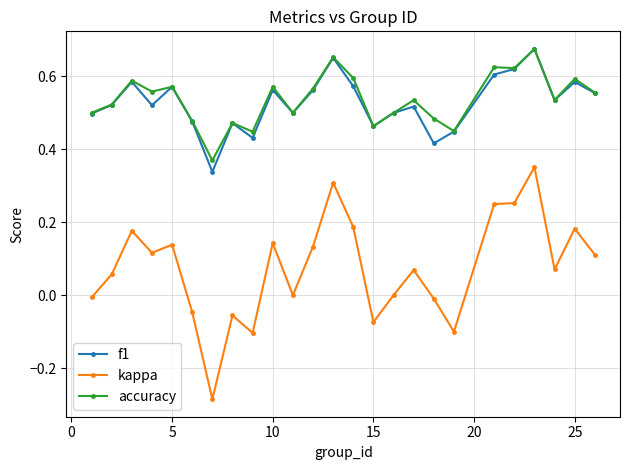

What are all the series names shown in the legend?

f1, kappa, accuracy